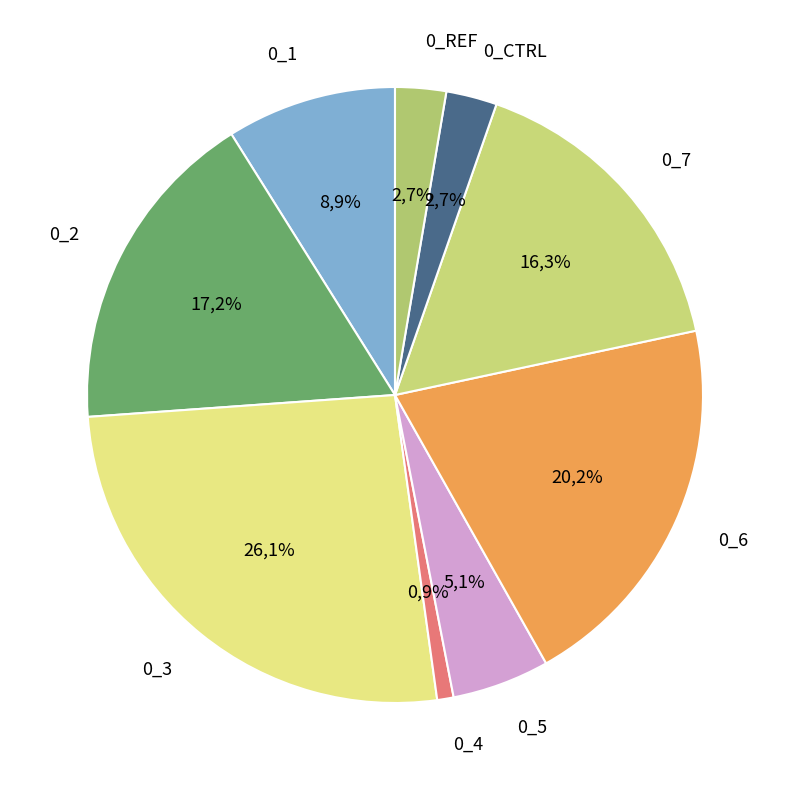

To the nearest percent, what percentage of the pie is 0_1?

9%